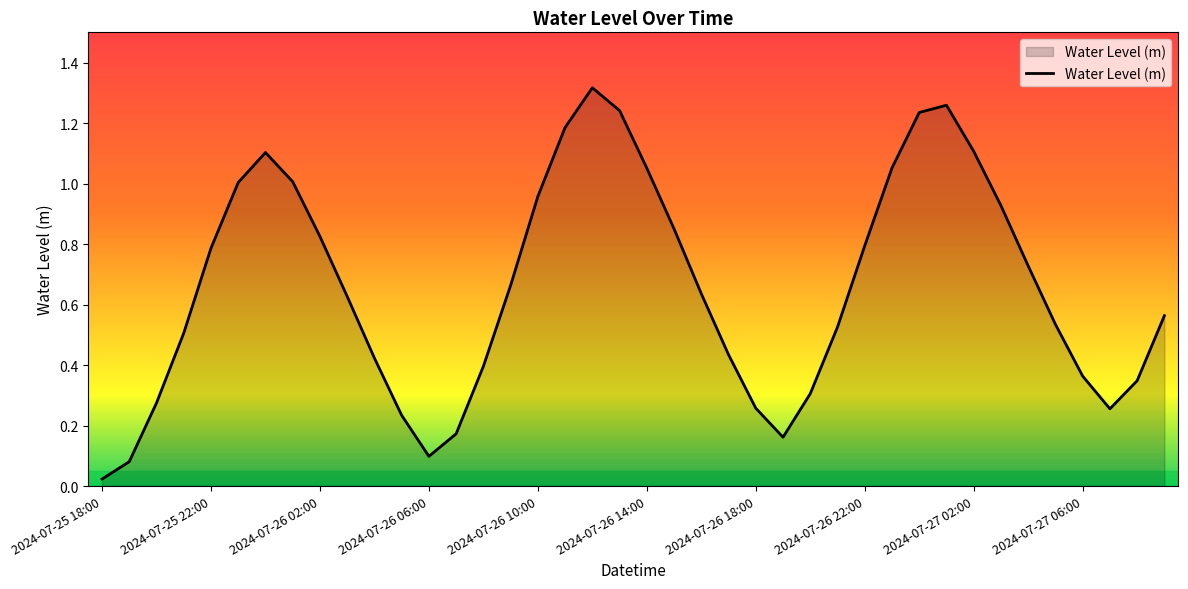

How many lines are shown in the chart?

1